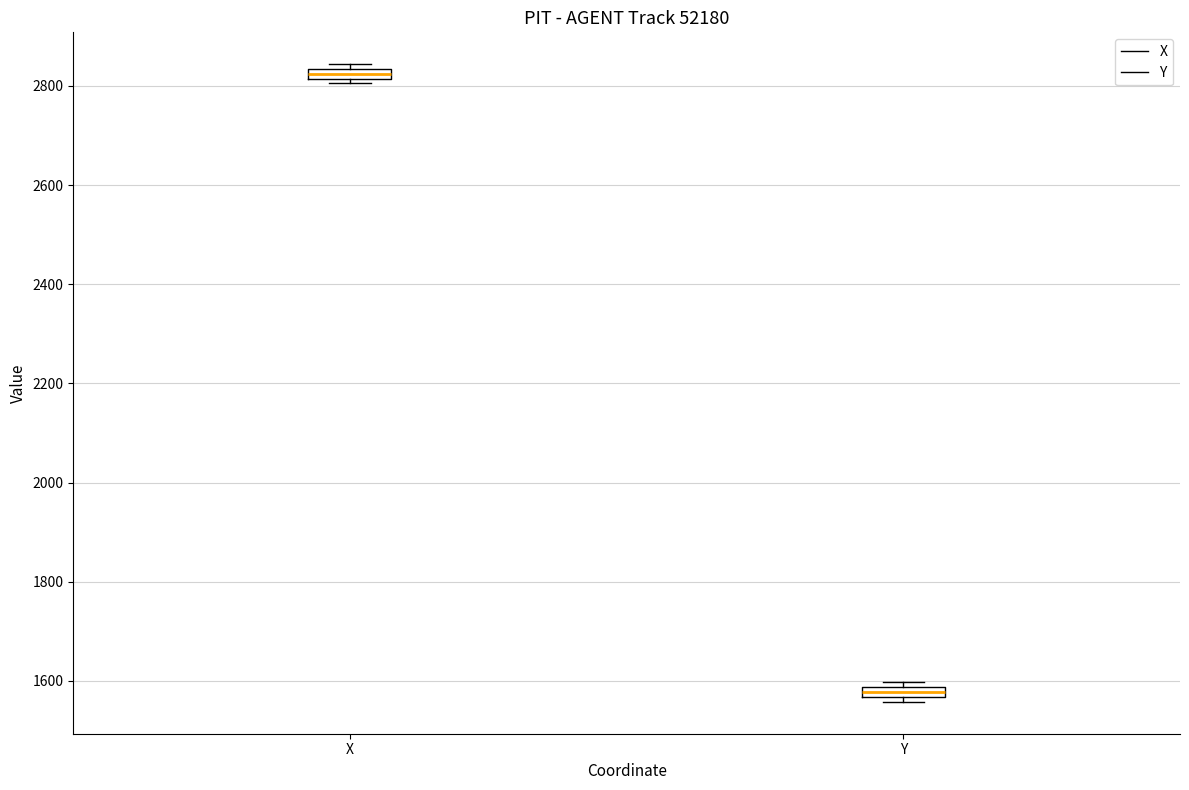

Where is the lower edge of the box for X on the y-axis? The values are not printed on the chart, so give them approximately, as read against the axis.

2820